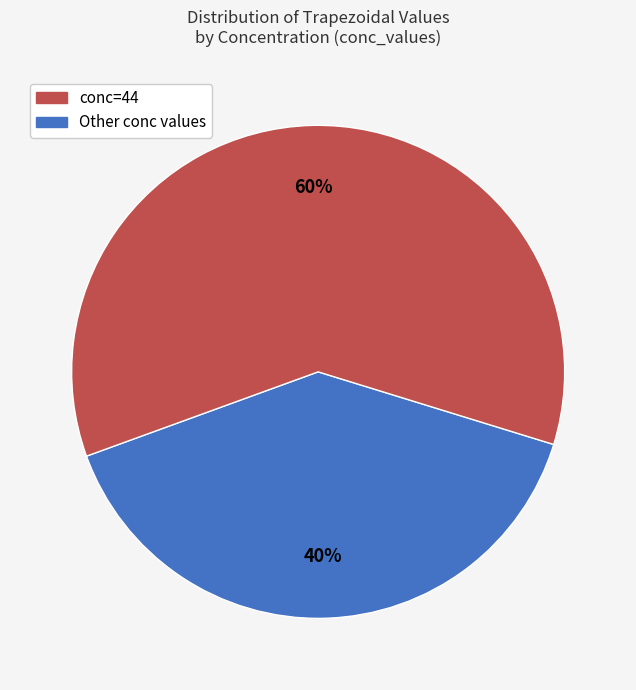

Is there any slice that represents more than half of the pie?

Yes